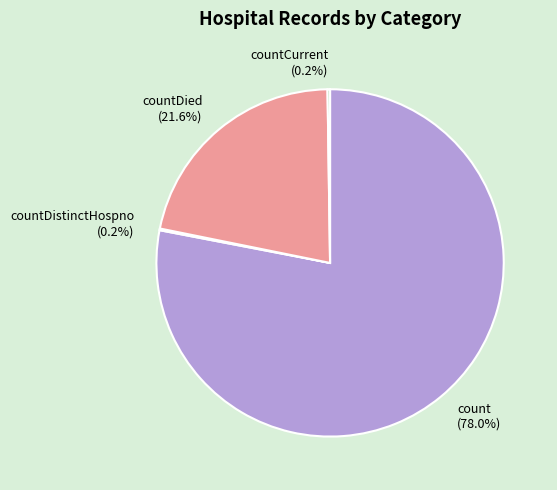

What percentage is NOT represented by count (78.0%)?

22.0%